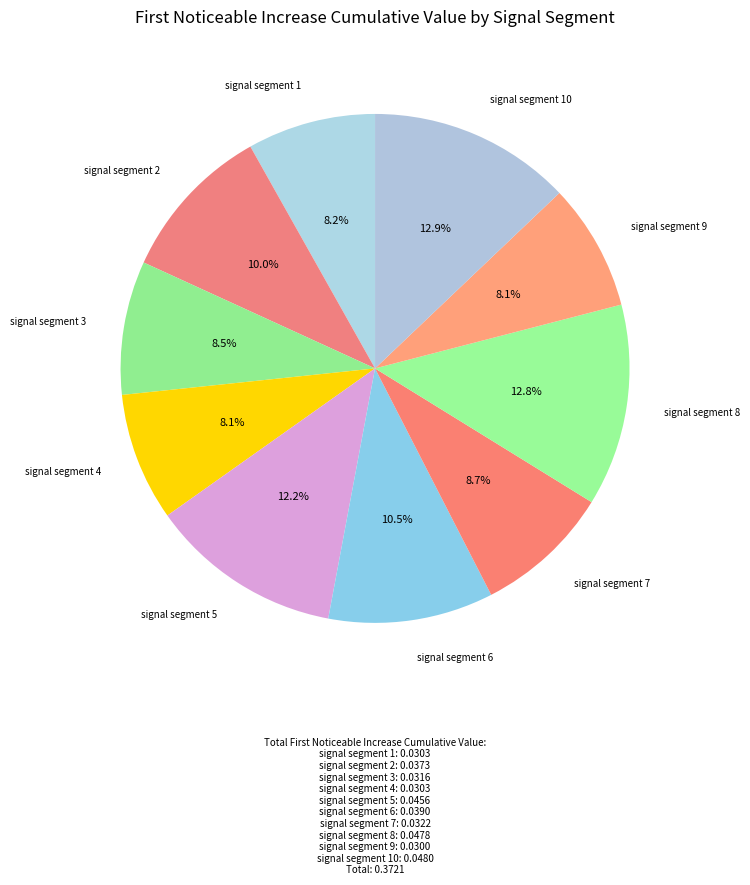

How many slices are in this pie chart?

10